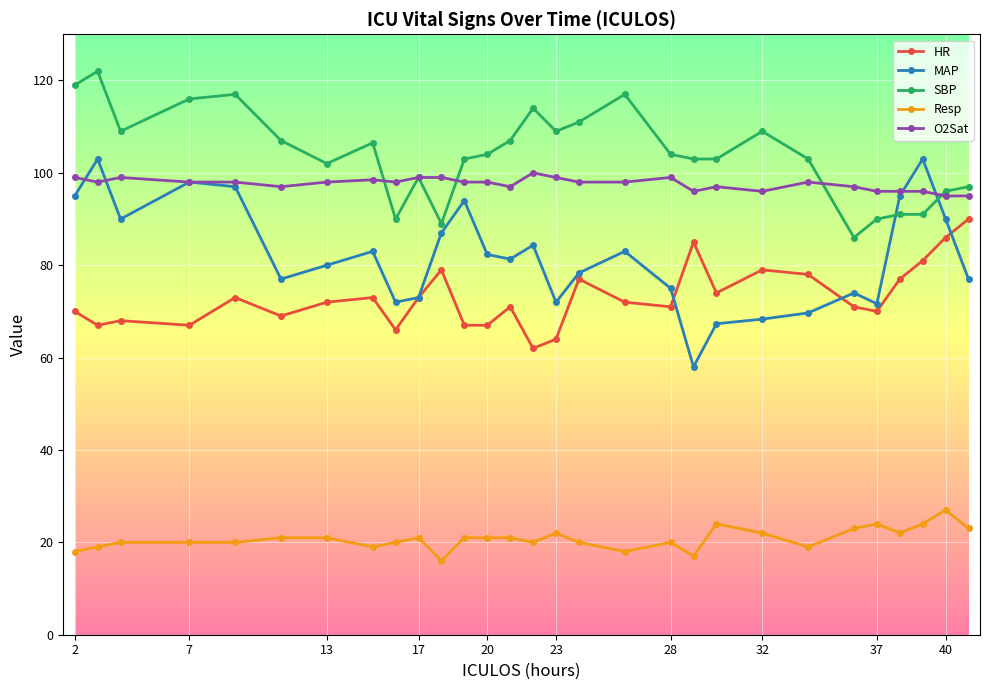

True or false: Resp and HR cross at least once.

False